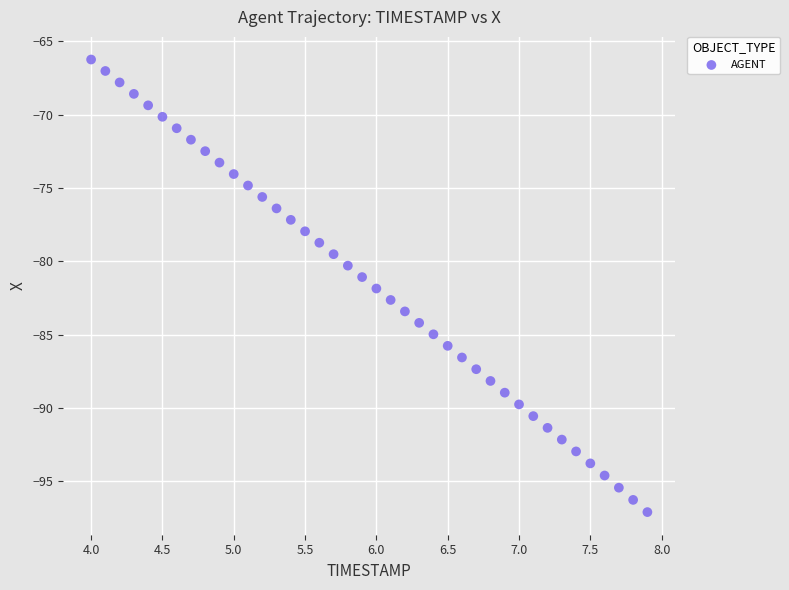

What is the range of X values (max minus min)?

3.9